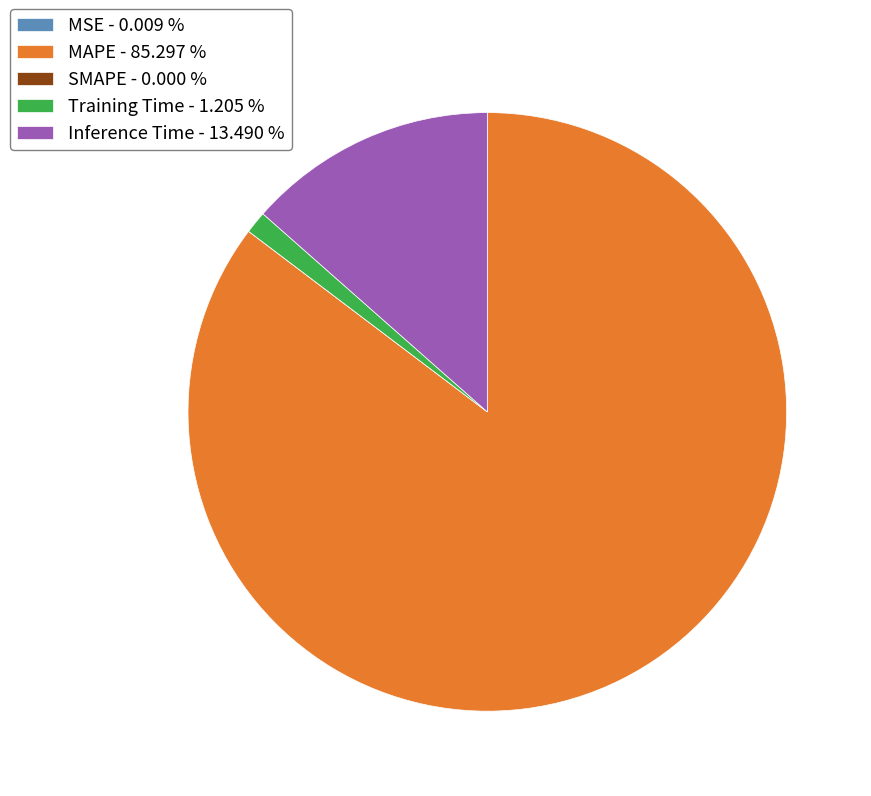

Does any single category account for the majority?

Yes